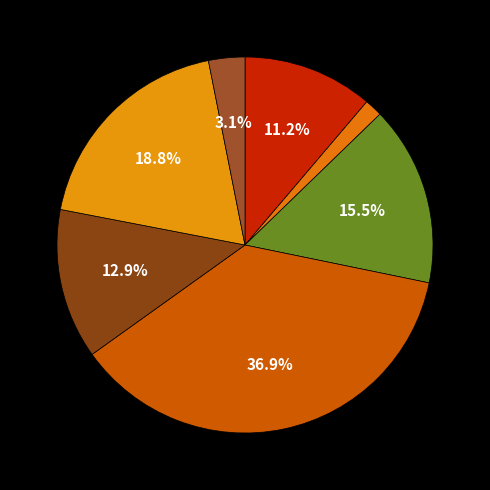

How many slices are in this pie chart?

7